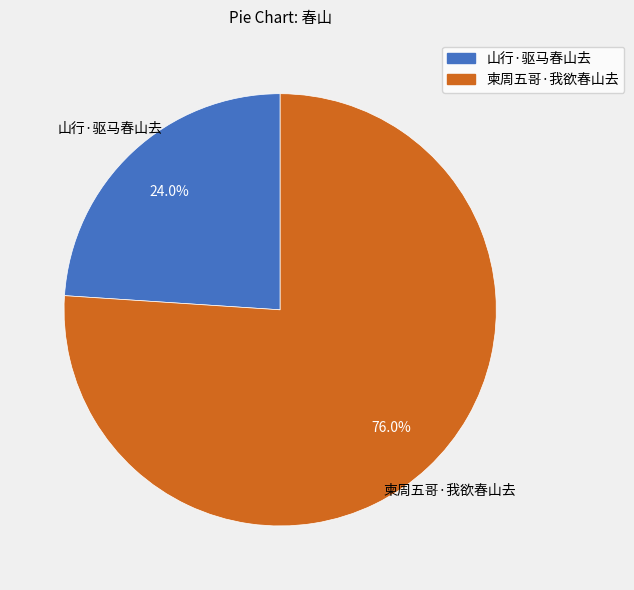

Is it true that 山行·驱马春山去 is 24% of the pie?

True